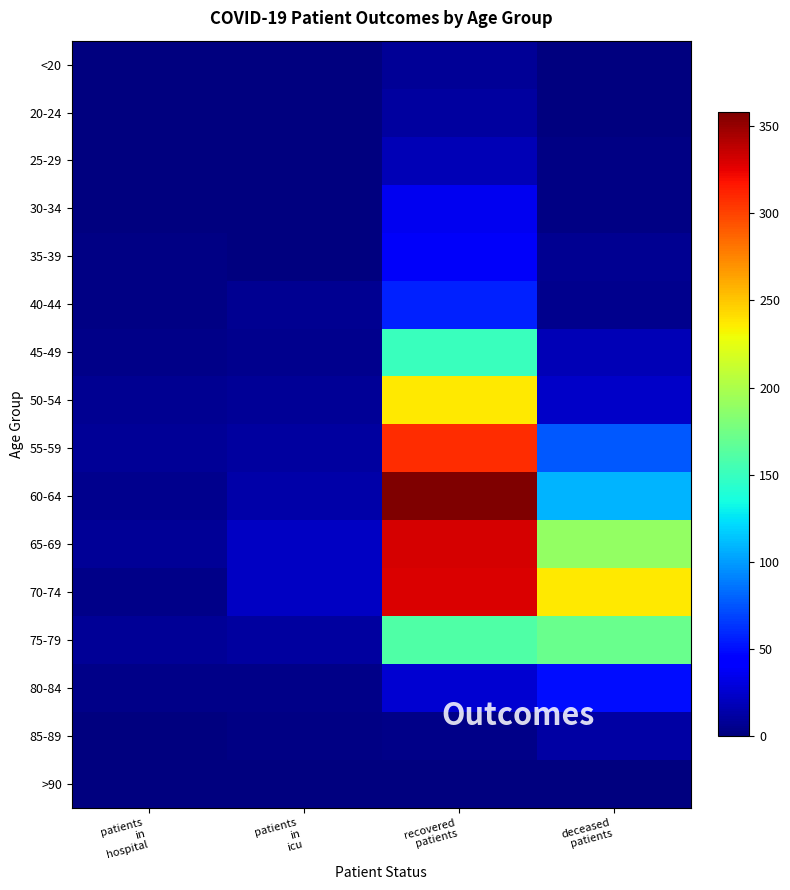

Rank the series by their maximum value, from highest to lowest.

60-64, 65-69, 70-74, 55-59, 50-54, 75-79, 45-49, 40-44, 80-84, 35-39, 30-34, 25-29, 85-89, 20-24, <20, >90